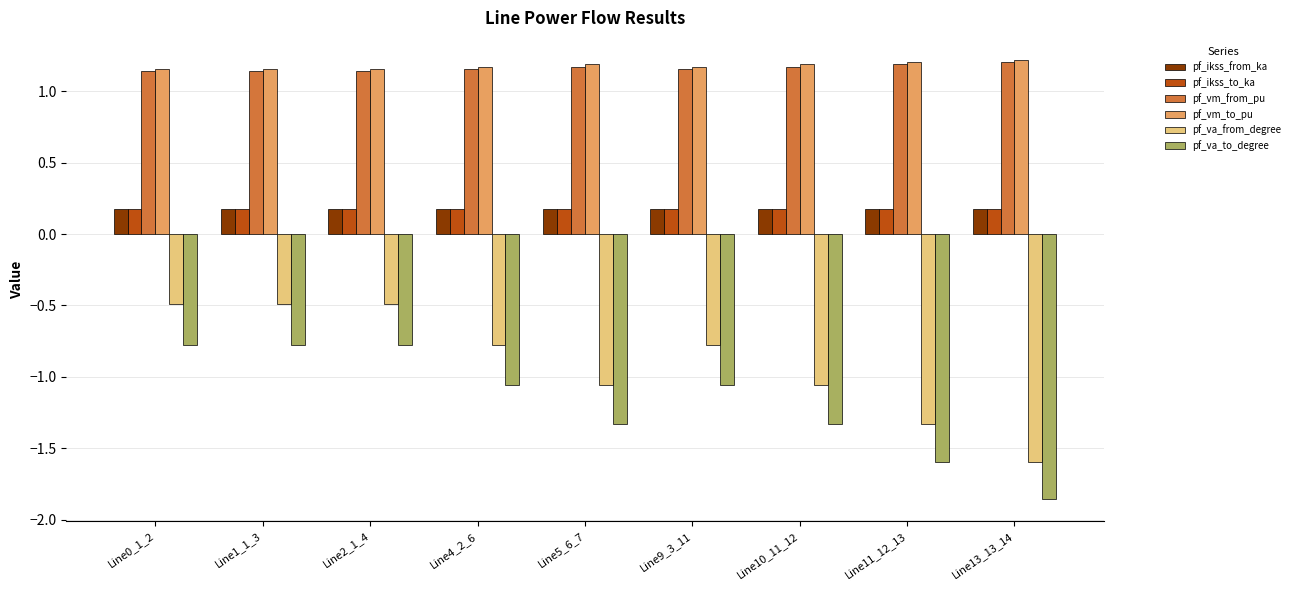

What is the difference between the maximum and minimum values in the pf_vm_to_pu series?

0.1